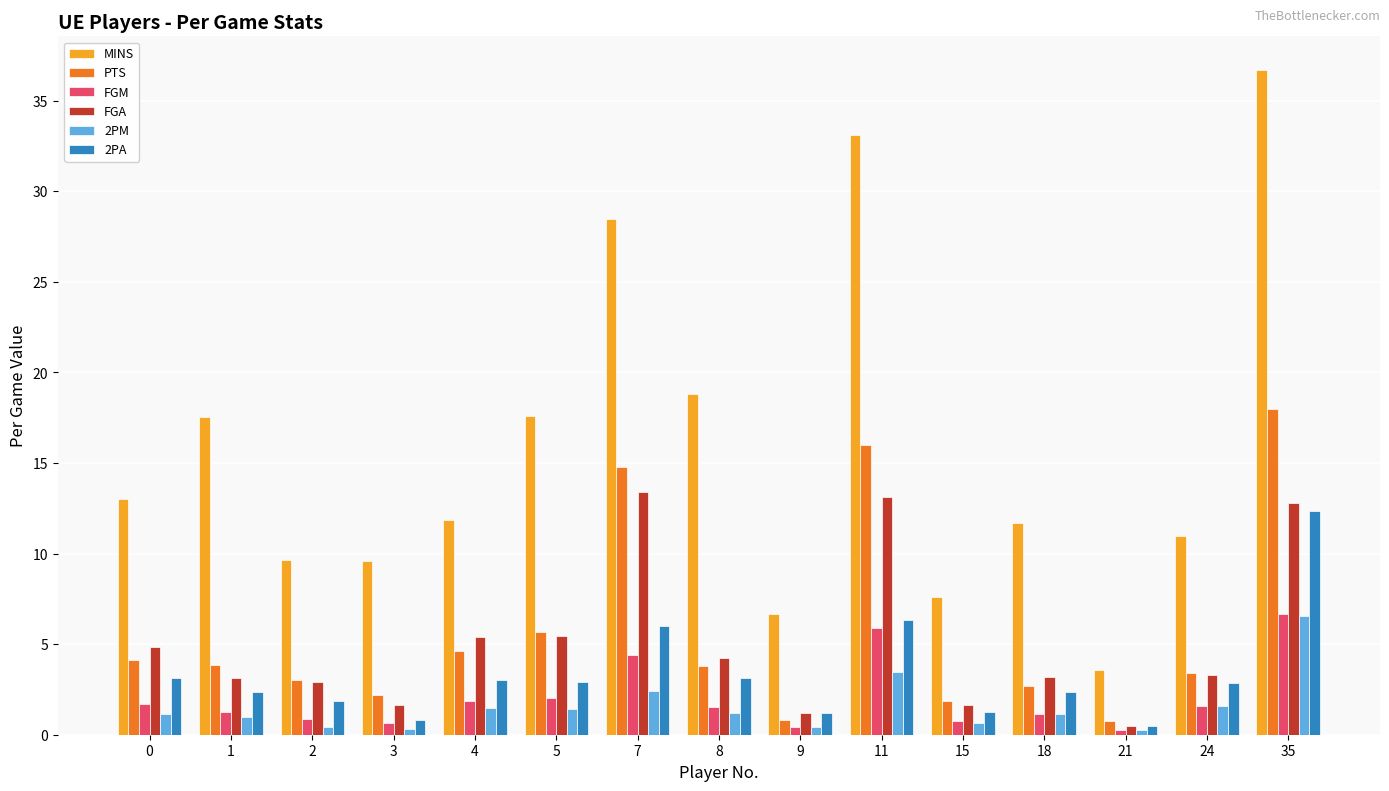

Which series has the widest spread of values?

MINS